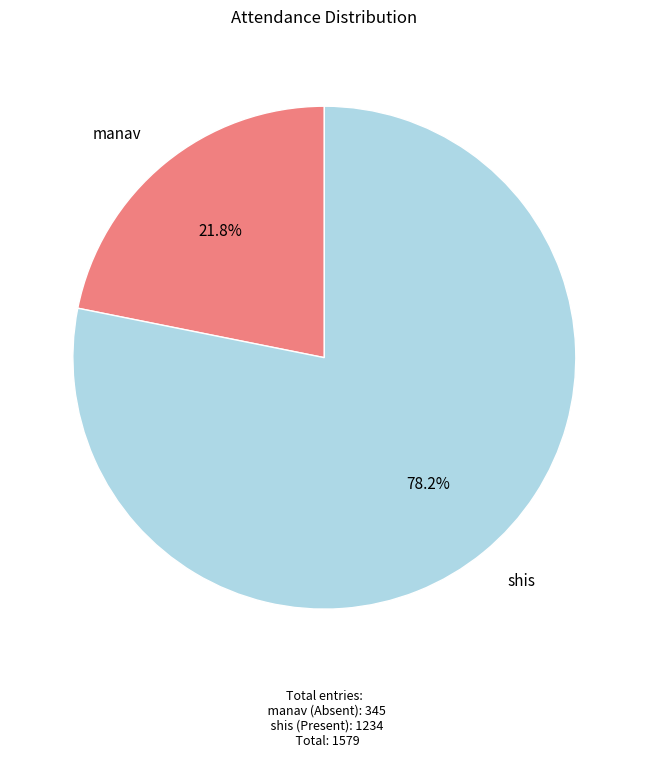

Rank the categories by value from lowest to highest.

manav, shis